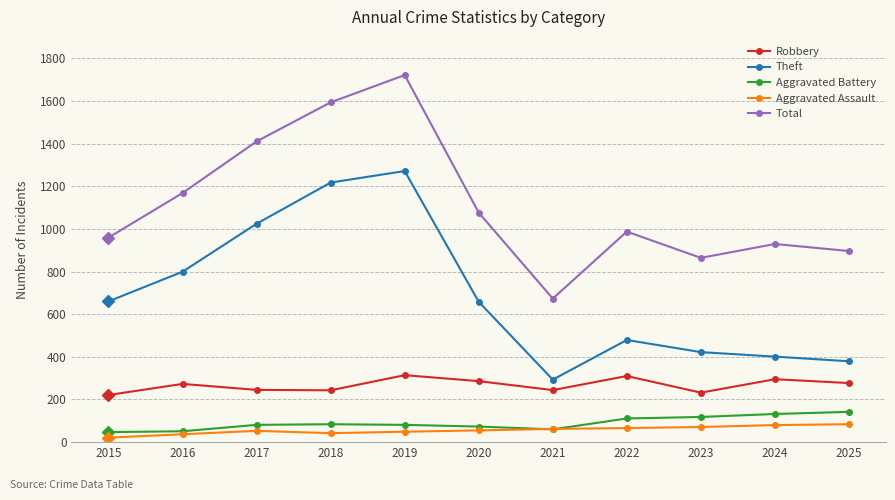

In Aggravated Assault, how many points are lower than both neighbors (excluding endpoints)?

1